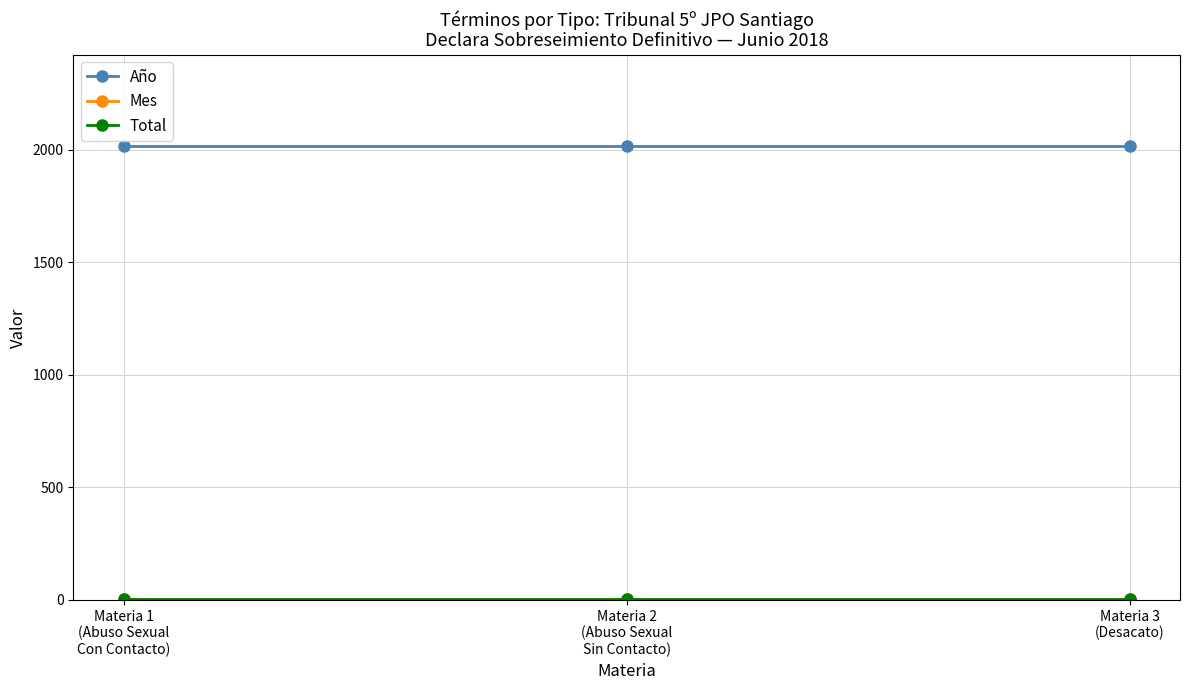

What is the total value across all series at Materia 3
(Desacato)?

2027